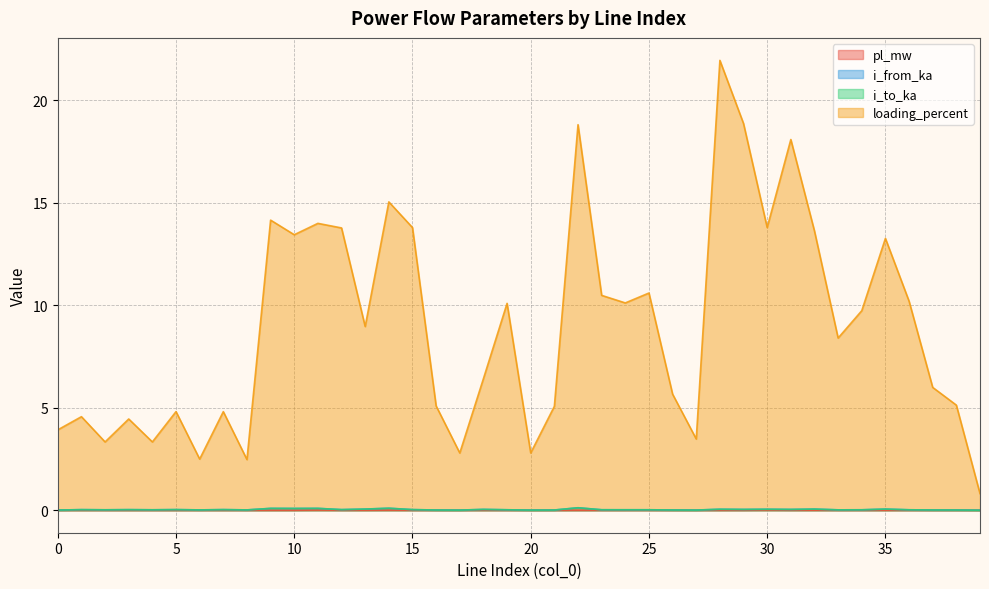

How many interior local valleys does the loading_percent series have?

12